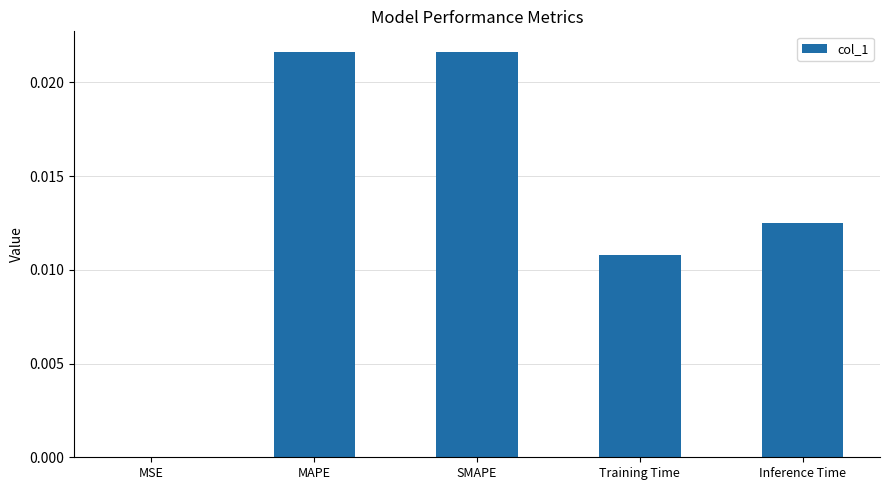

Is it true that the value at MSE is 0.0?

True